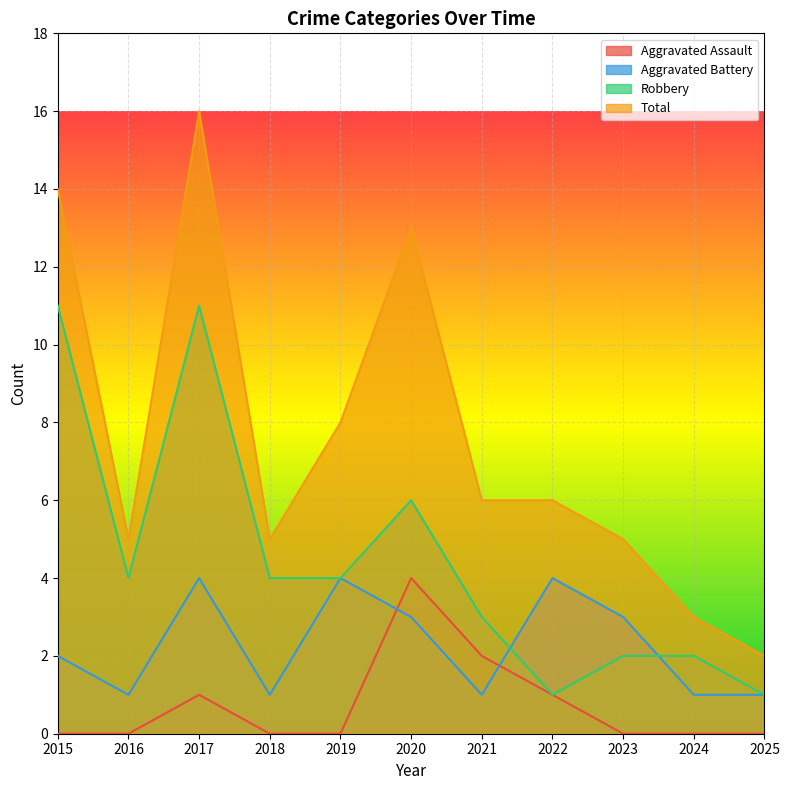

Rank the categories by Robbery value from highest to lowest.

2015, 2017, 2020, 2016, 2018, 2019, 2021, 2023, 2024, 2022, 2025